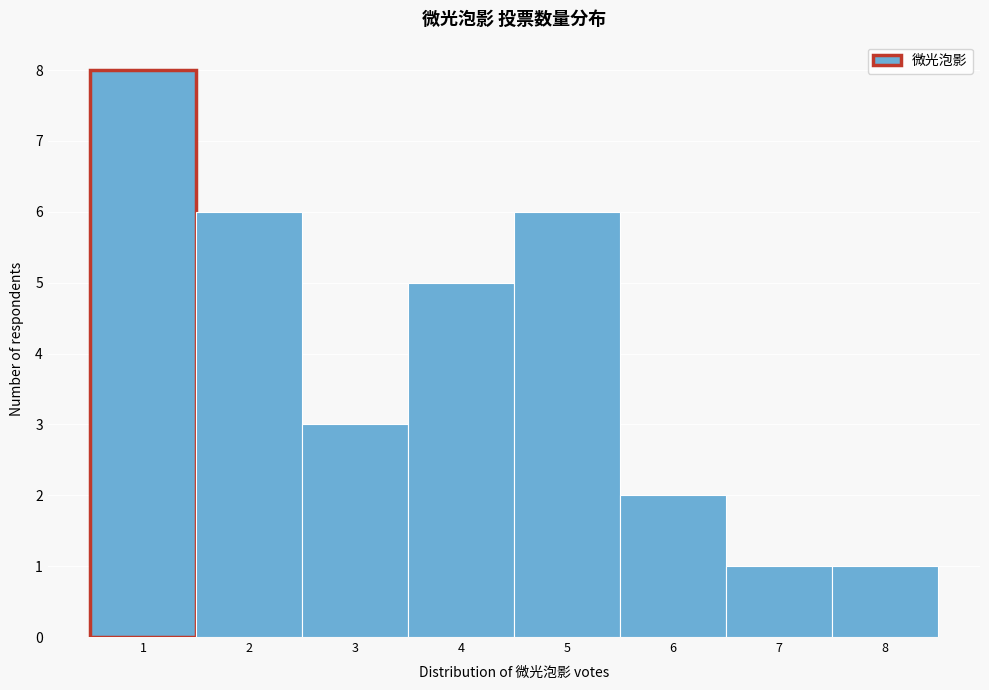

Reading left to right, transcribe this chart: for each bar, give the range it covers on the x-axis and its height. The values are not printed on the chart, so give them approximately, as read against the axis.

0.5 to 1.5: 8
1.5 to 2.5: 6
2.5 to 3.5: 3
3.5 to 4.5: 5
4.5 to 5.5: 6
5.5 to 6.5: 2
6.5 to 7.5: 1
7.5 to 8.5: 1